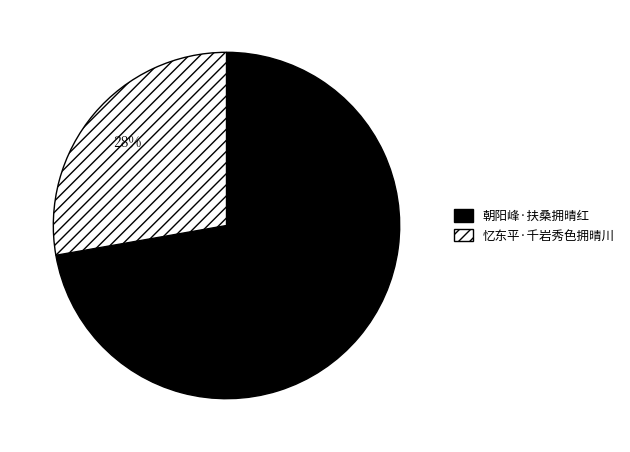

Which slice is the smallest?

忆东平·千岩秀色拥晴川